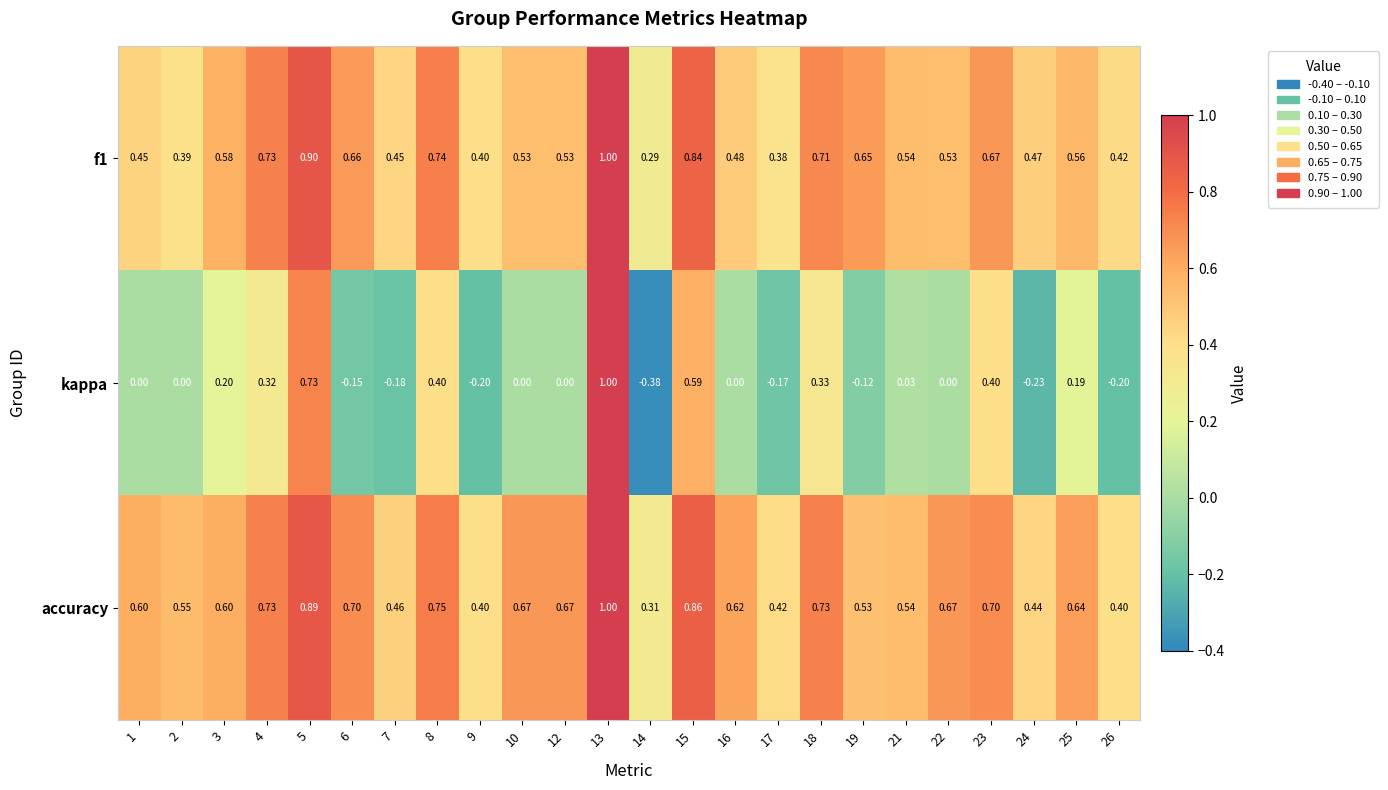

Is the value of kappa at 13 greater than the value of accuracy at 10?

Yes